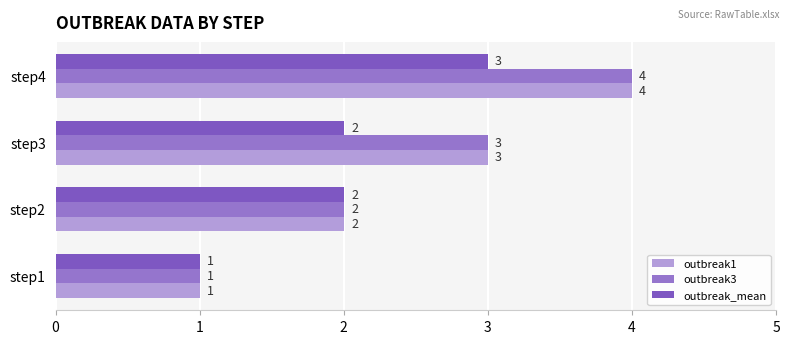

What is the value of the outbreak1 bar at the 4th from the left?

4